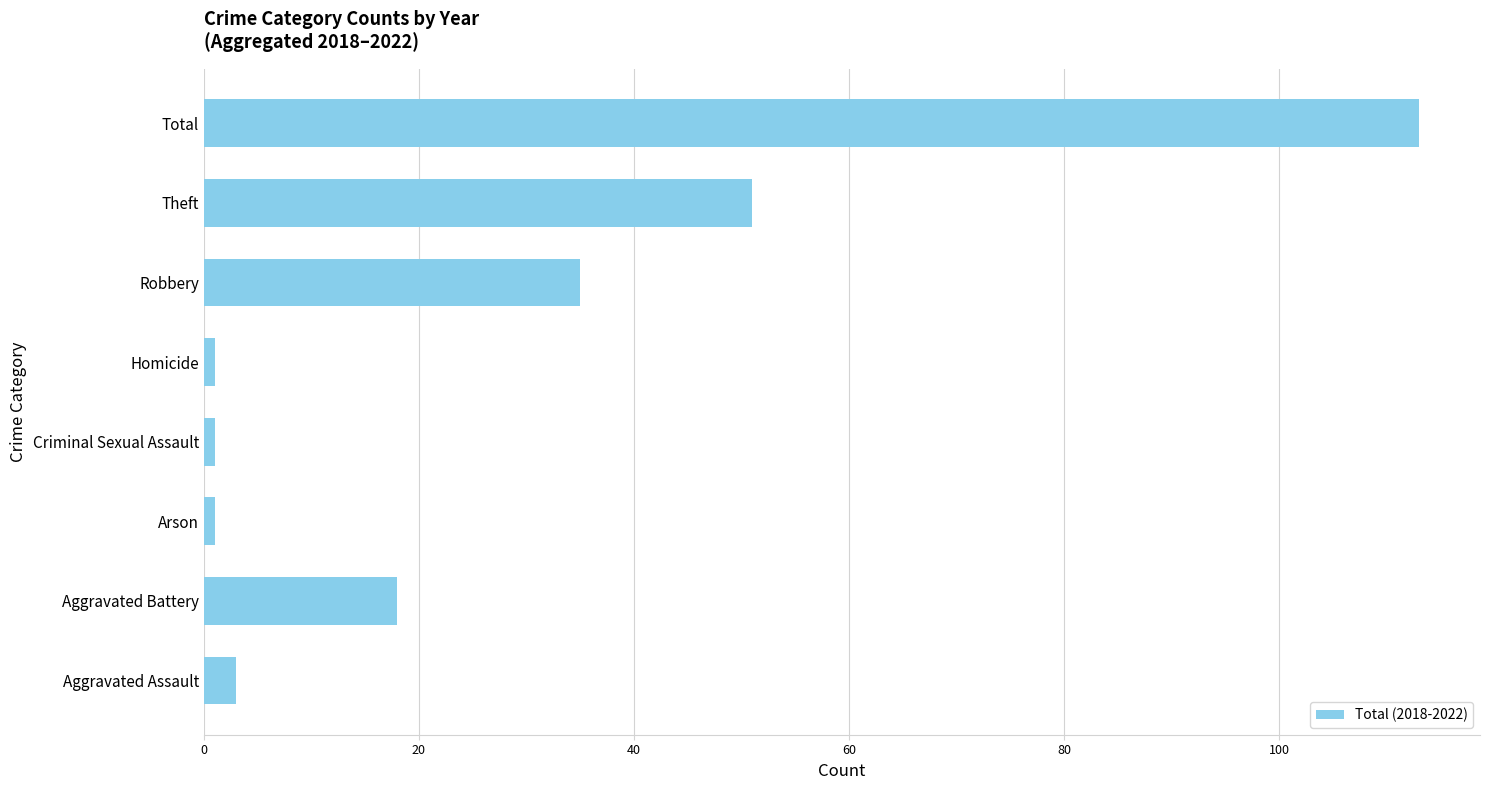

Does the chart contain stacked bars?

No